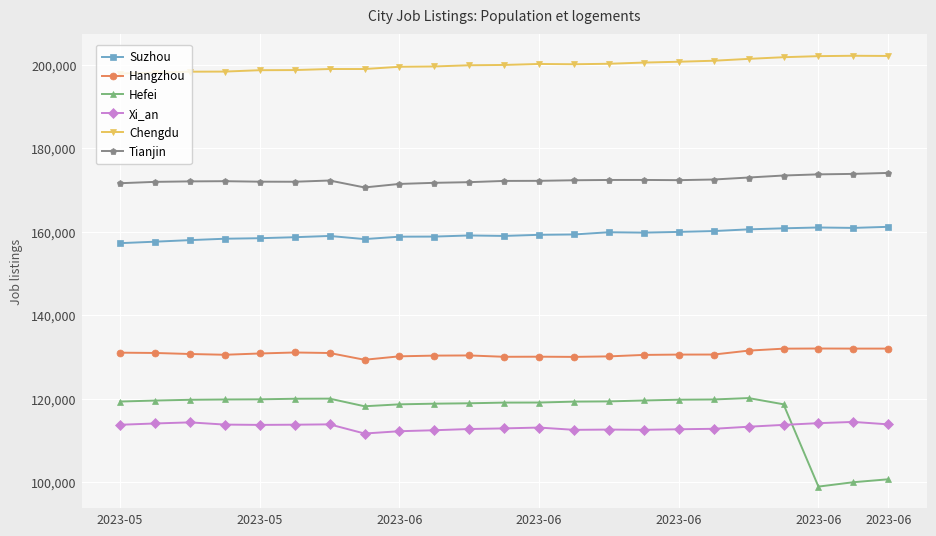

True or false: Hefei and Hangzhou intersect in this chart.

False